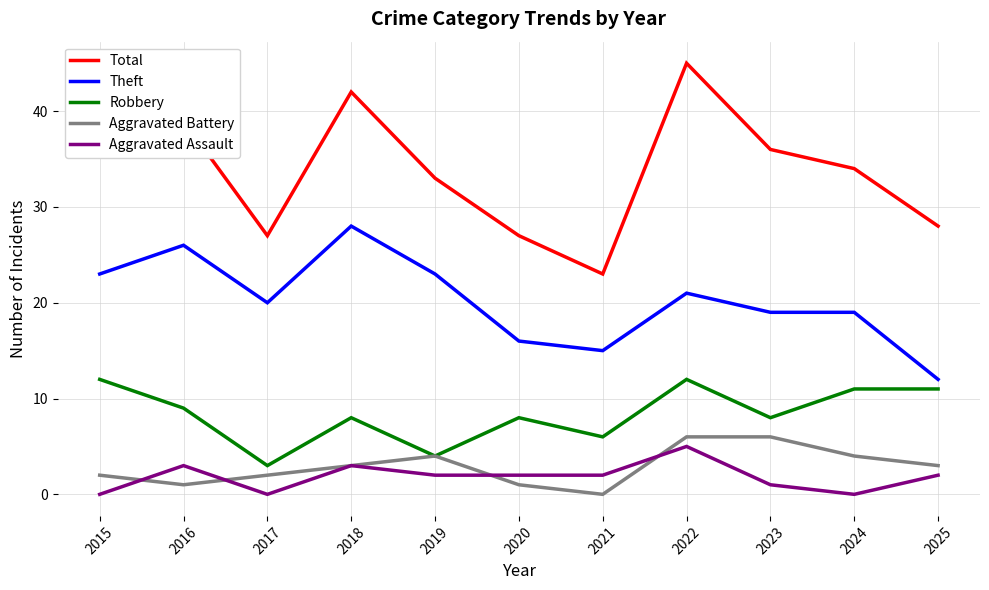

Which category has the lowest value in the Theft series?

2025